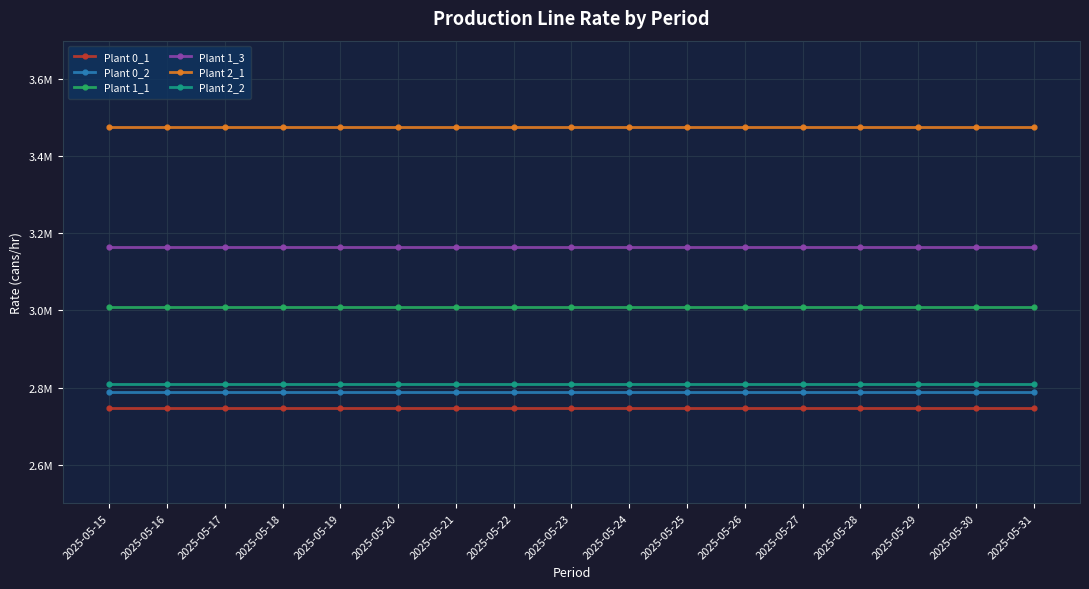

What are all the series names shown in the legend?

Plant 0_1, Plant 0_2, Plant 1_1, Plant 1_3, Plant 2_1, Plant 2_2